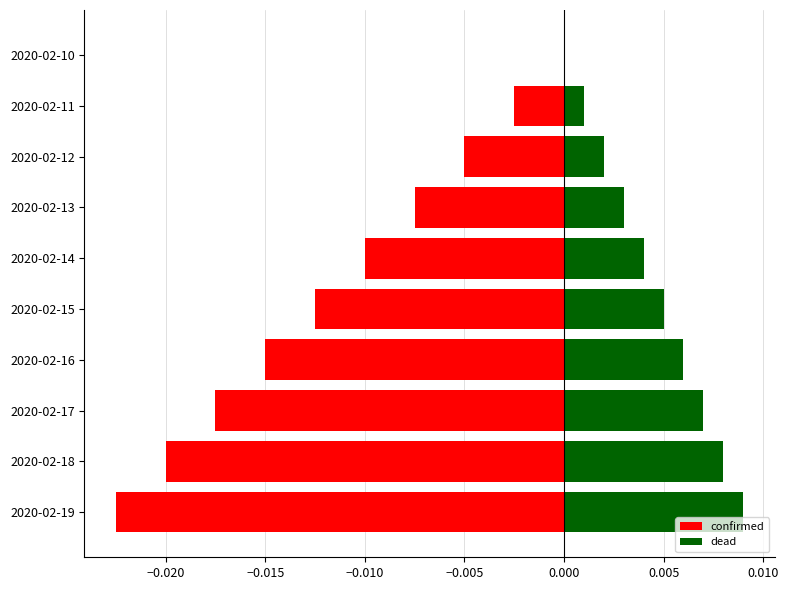

What are all the series names shown in the legend?

confirmed, dead